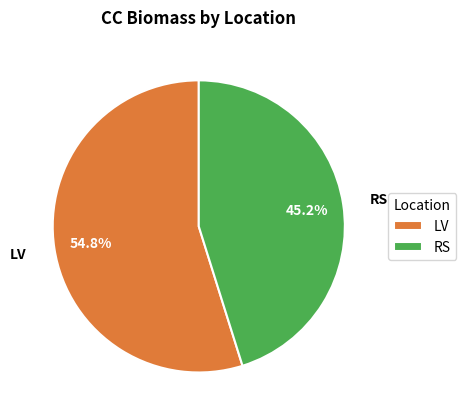

Approximately how many times larger is the value at RS compared to LV?

0.8